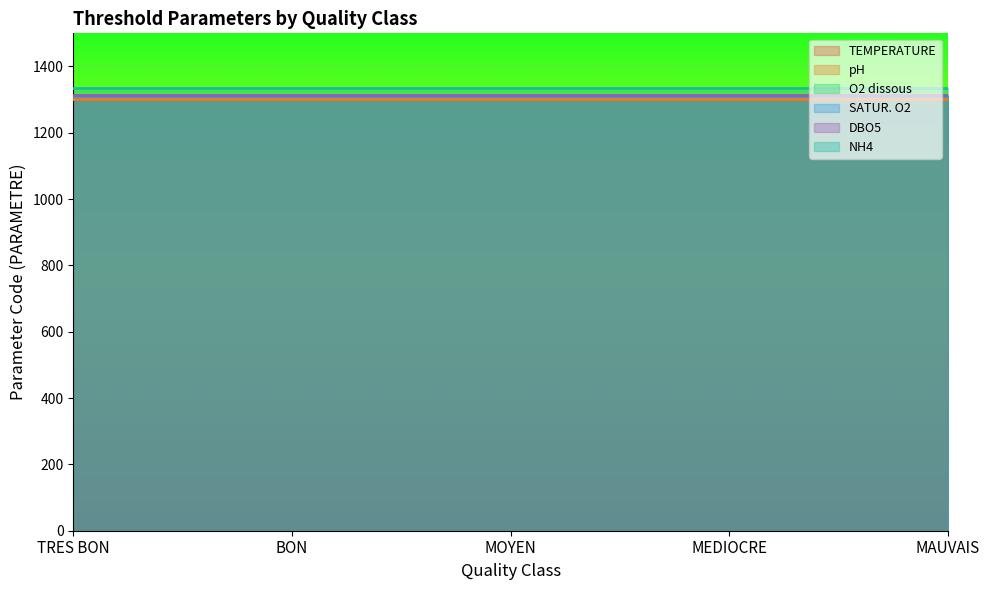

At which label is O2 dissous closest to 1311?

TRES BON